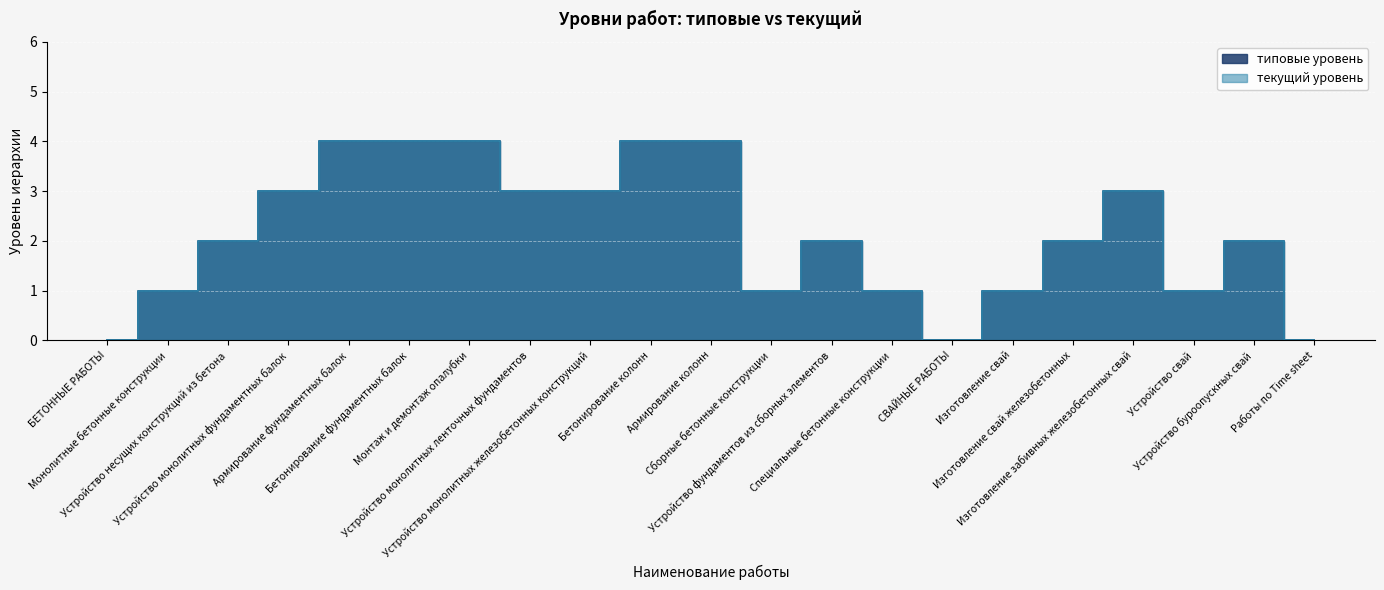

What is the sum of all текущий уровень values?

45